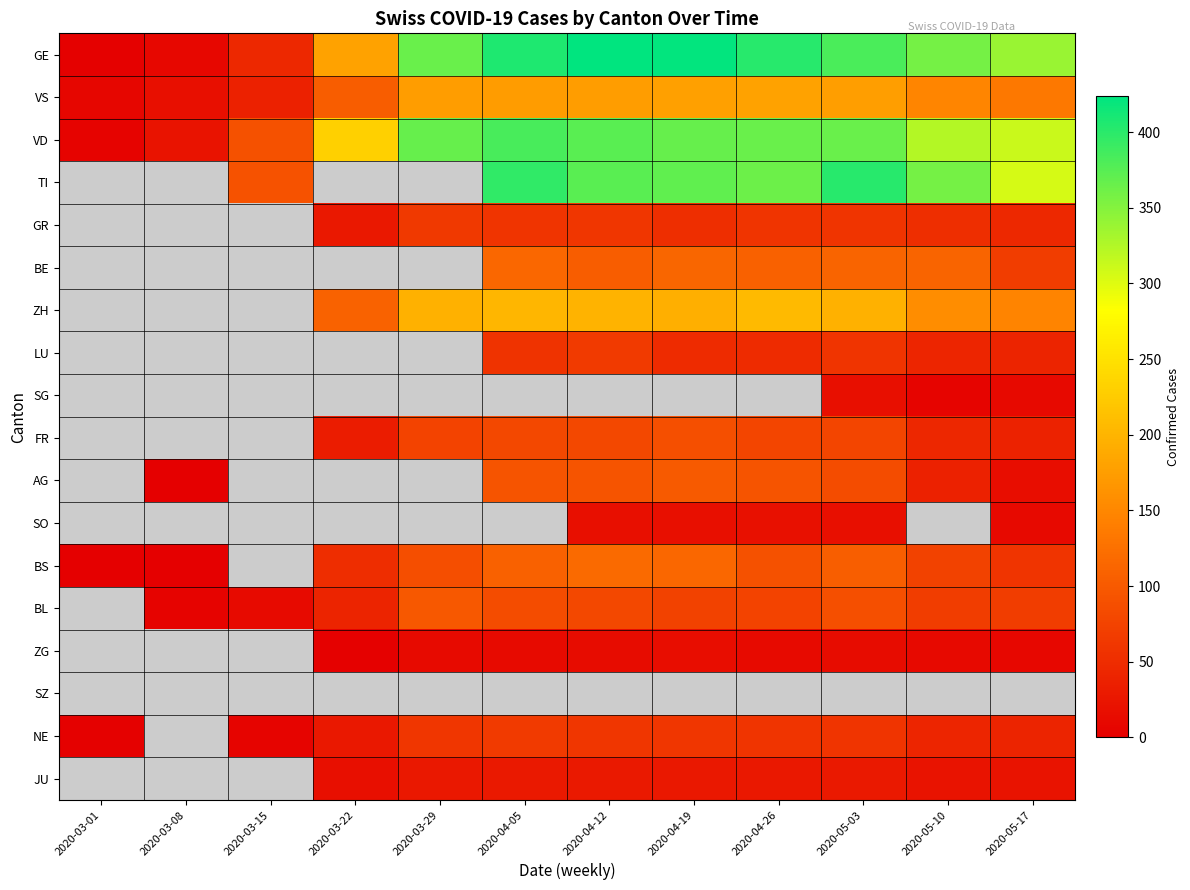

True or false: AG has a value of 1.0 at 2020-03-08.

True